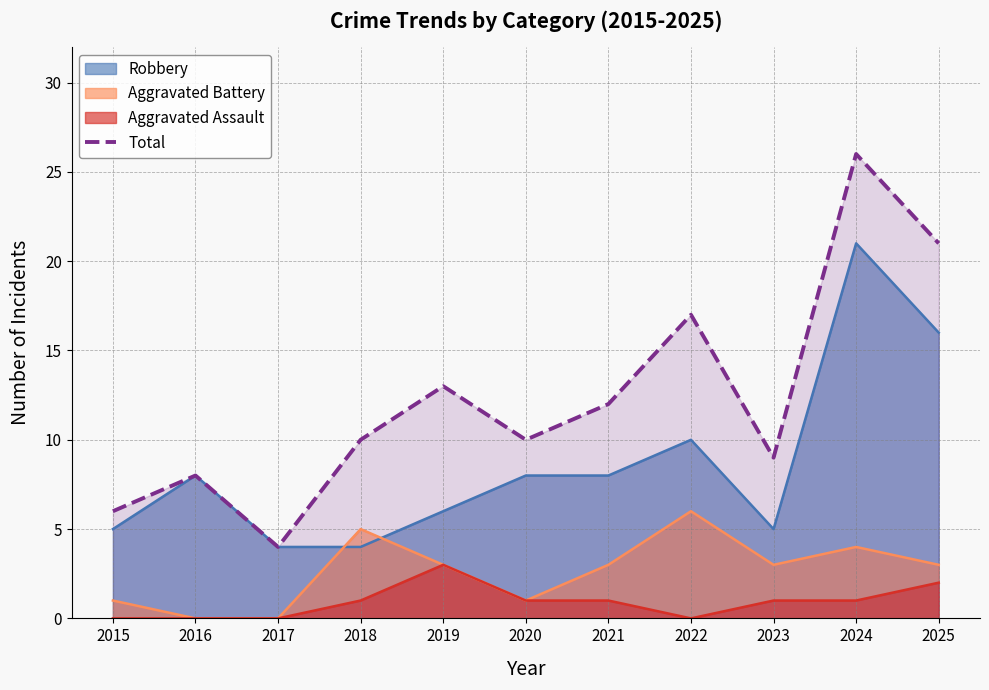

At which category does the chart reach its peak across all series?

2024